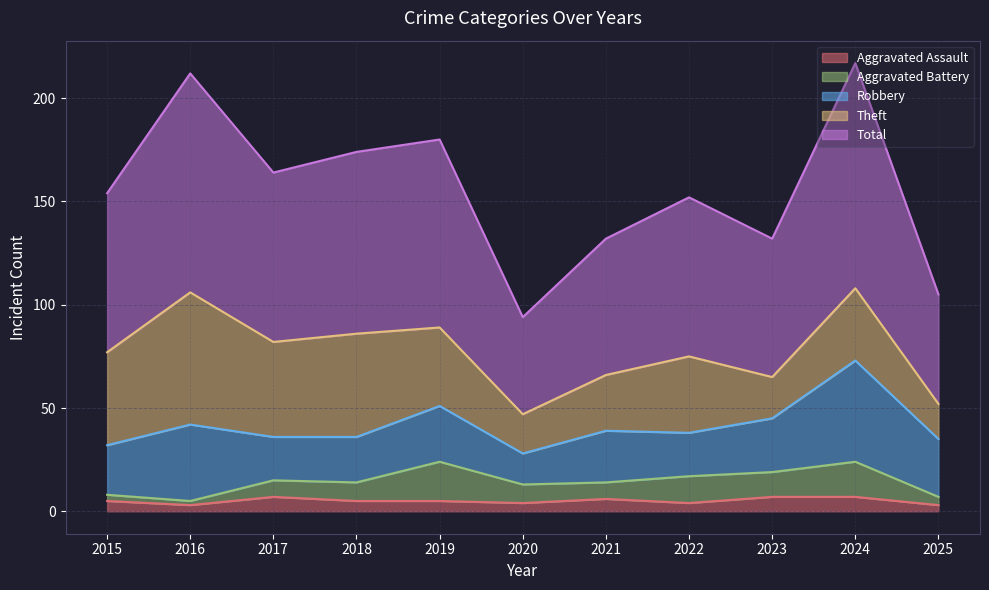

What is the value of the Aggravated Assault point at the 3rd from the left?

7